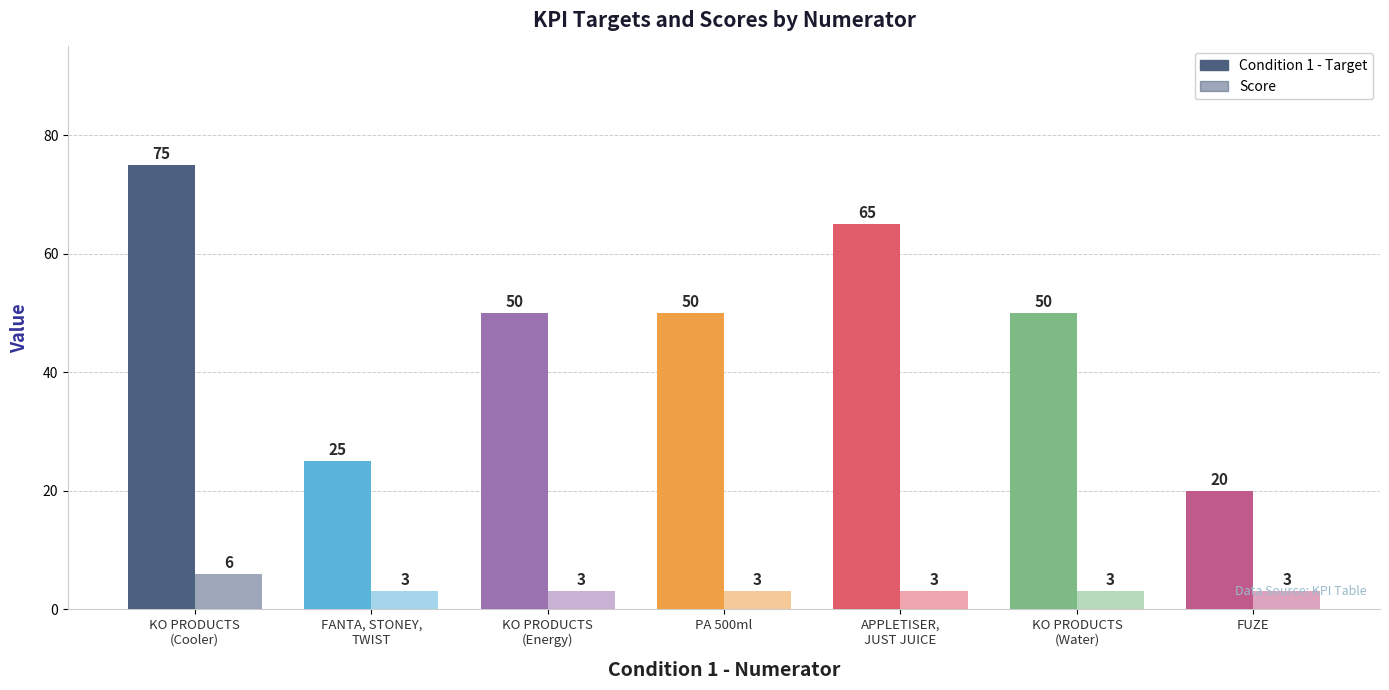

What is the sum of all Condition 1 - Target values?

335